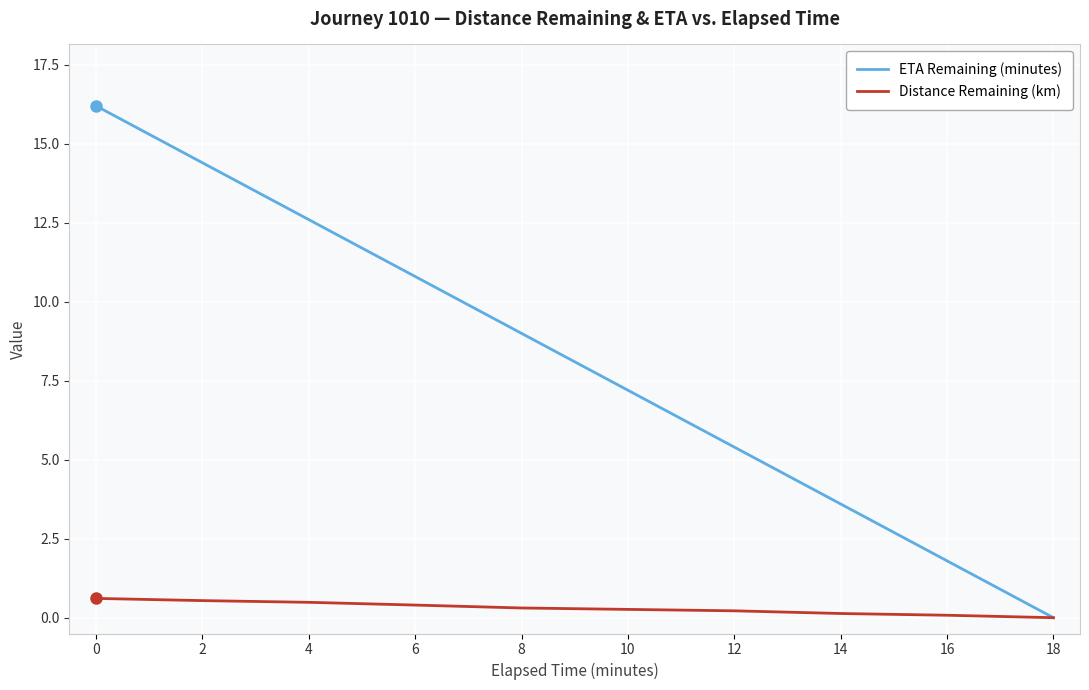

What is the maximum value shown in the chart?

16.2